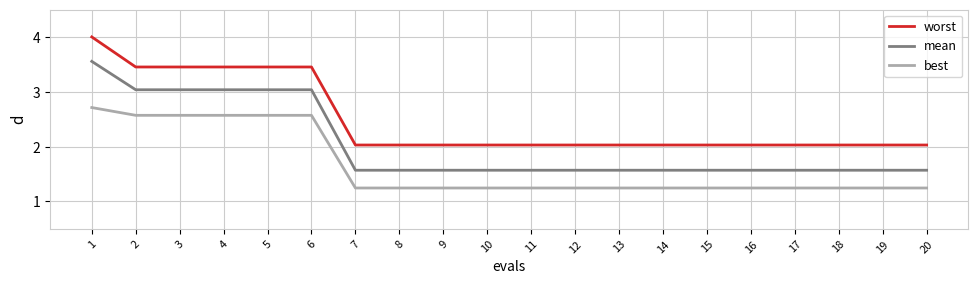

True or false: mean and worst intersect in this chart.

False